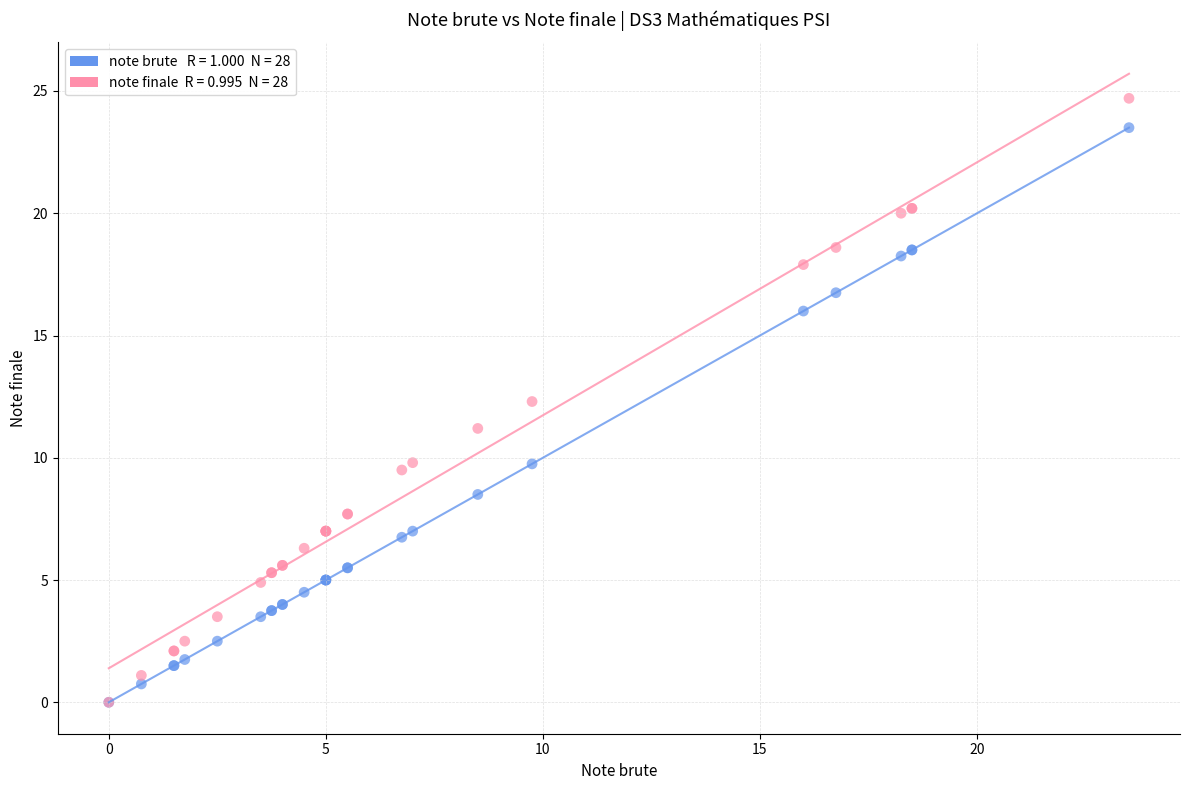

Across all series, what Y value is closest to 12?

12.3